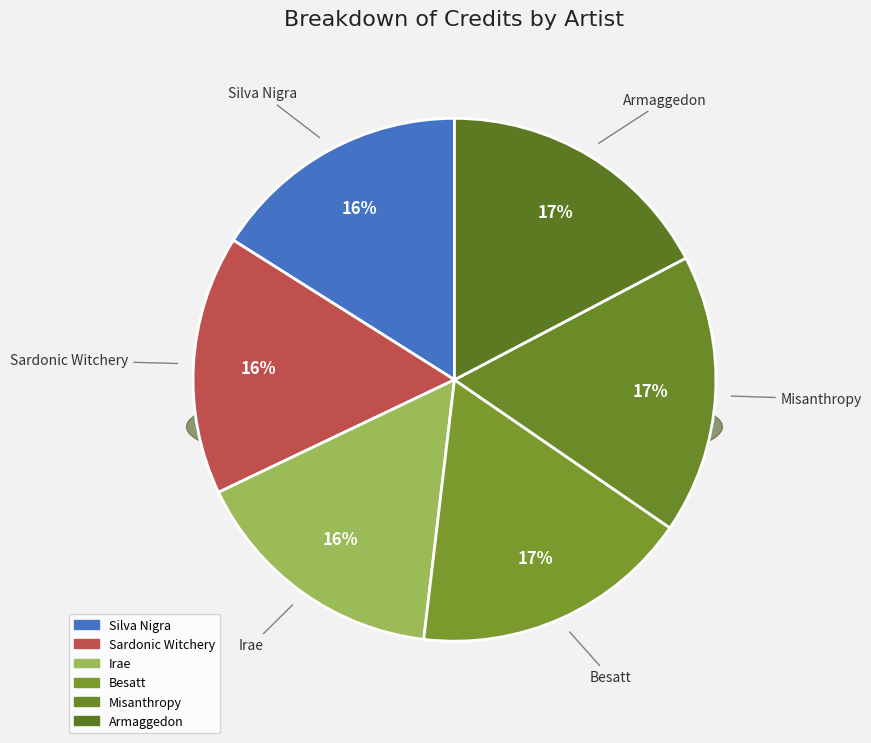

To the nearest percent, what is the difference between the largest and smallest slice percentages?

1%